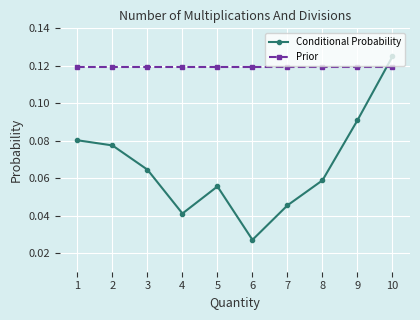

The value of Prior at 7 is 0.2. True or false?

False